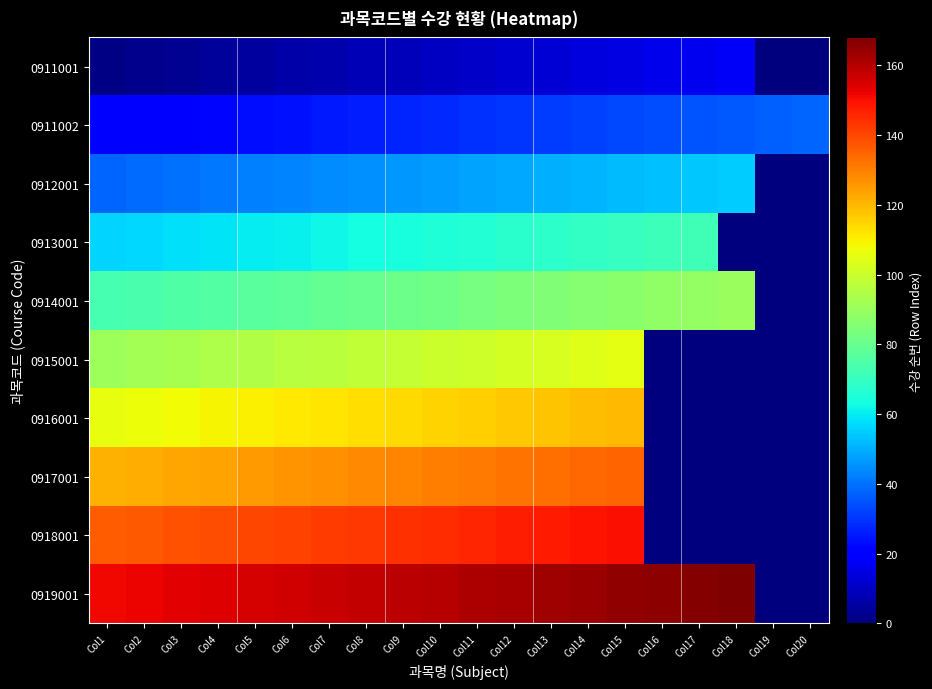

What is the spread (max minus min) of values at Col15?

150